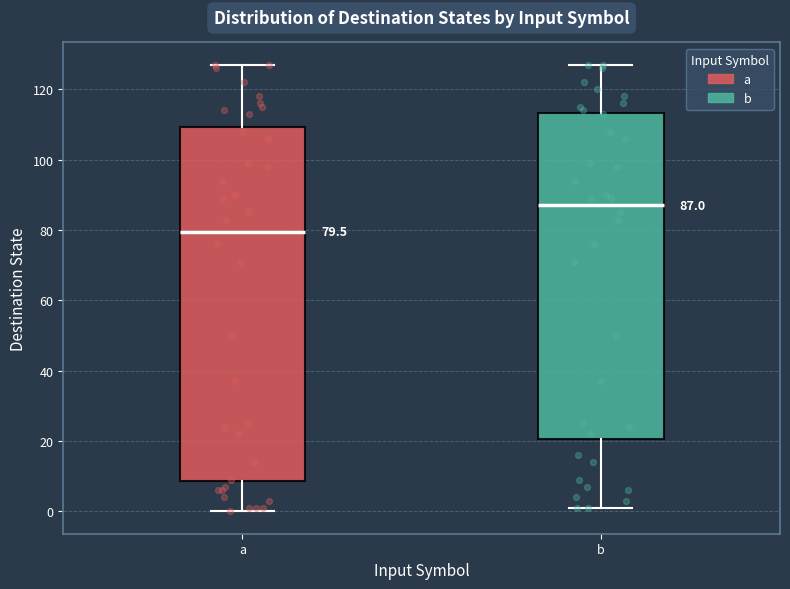

Comparing the boxes themselves (not the whiskers), which one is the tallest?

a